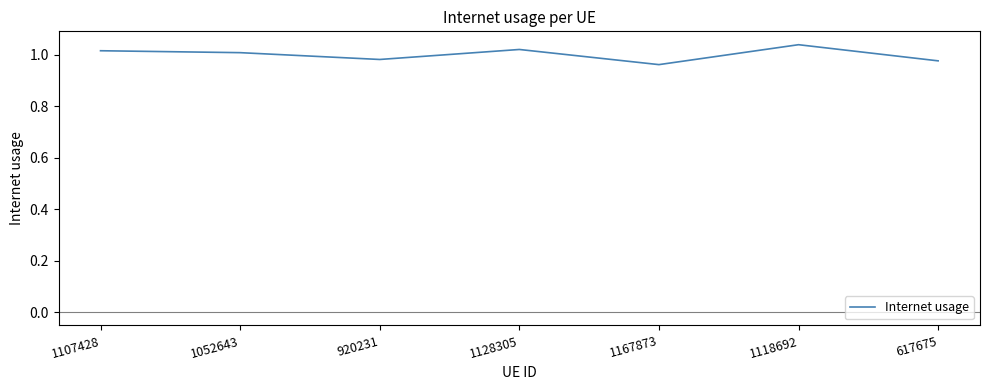

How many series are shown in this chart?

1